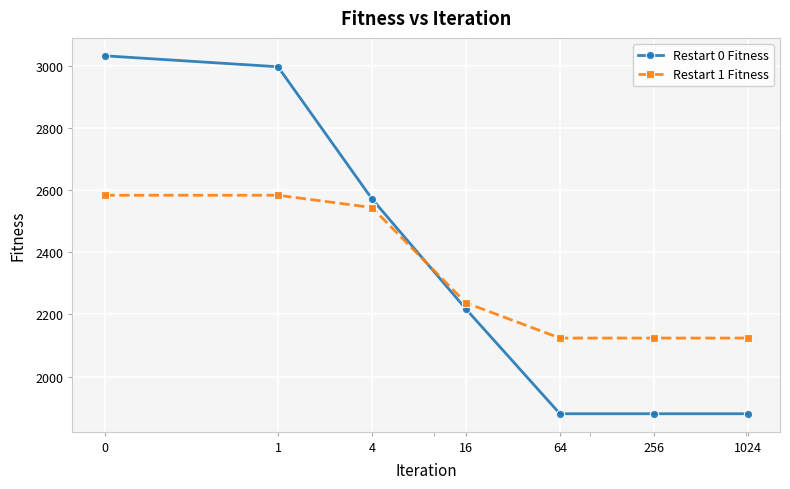

Is this an area chart (filled region under the line)?

No